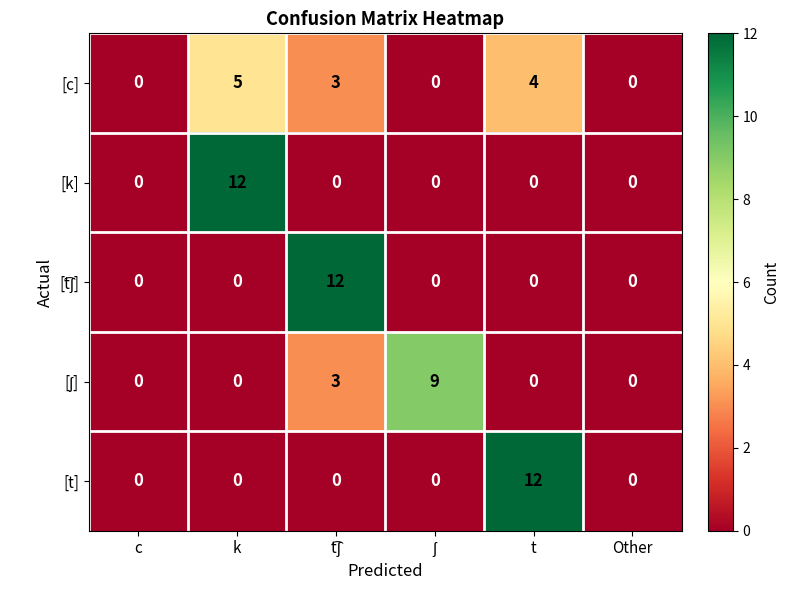

At how many categories does at least one series exceed 6?

4